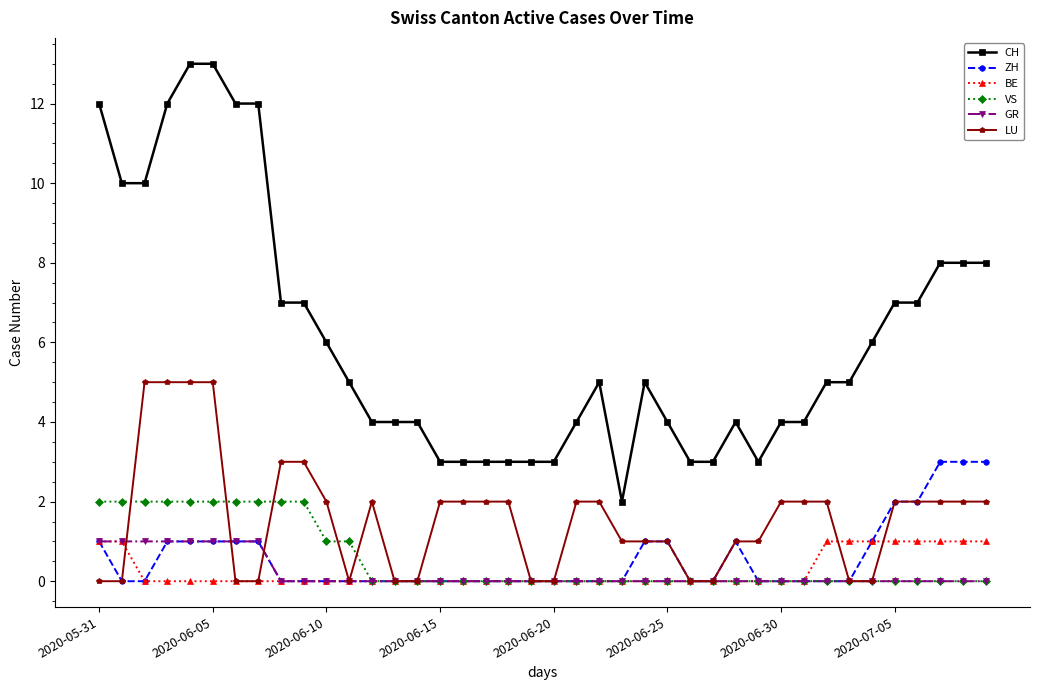

What is the highest value of the LU series?

5